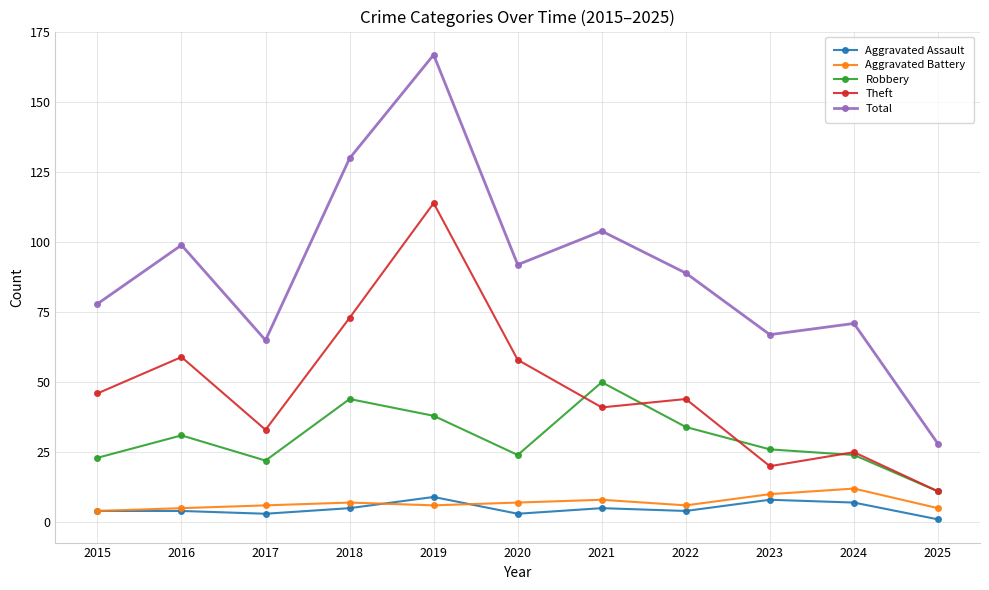

At which category does the chart reach its peak across all series?

2019